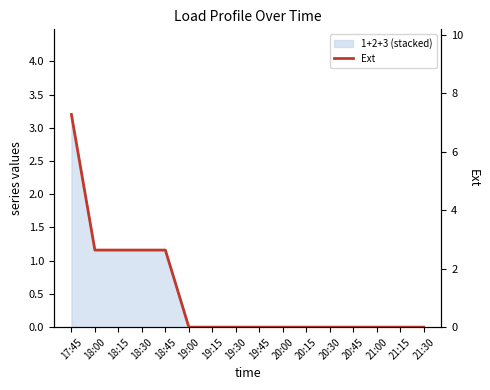

How many categories are shown in the chart?

16